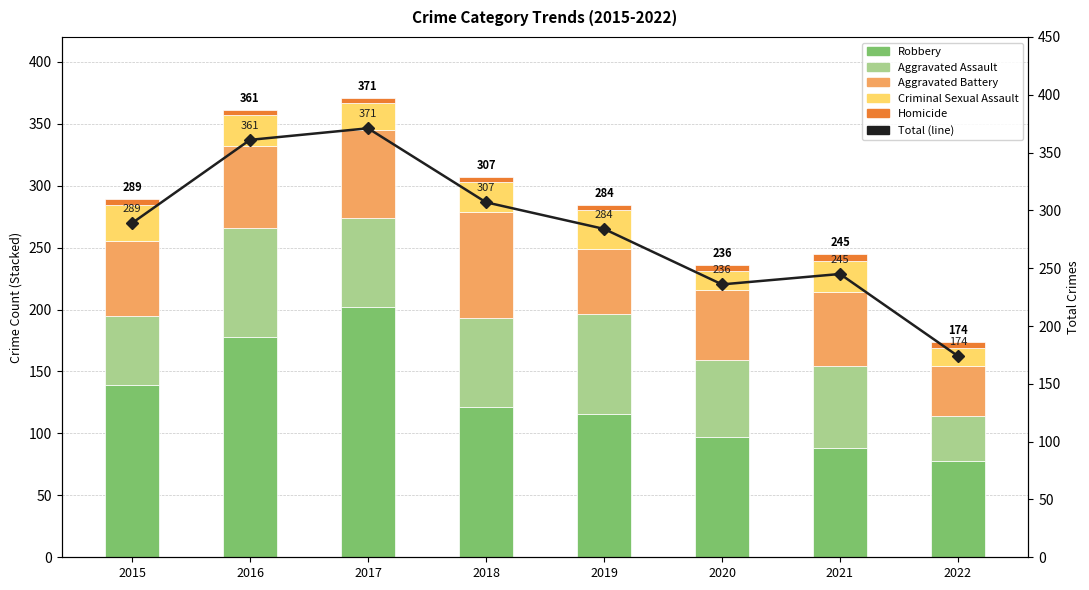

Which series has the largest total across all categories?

Total